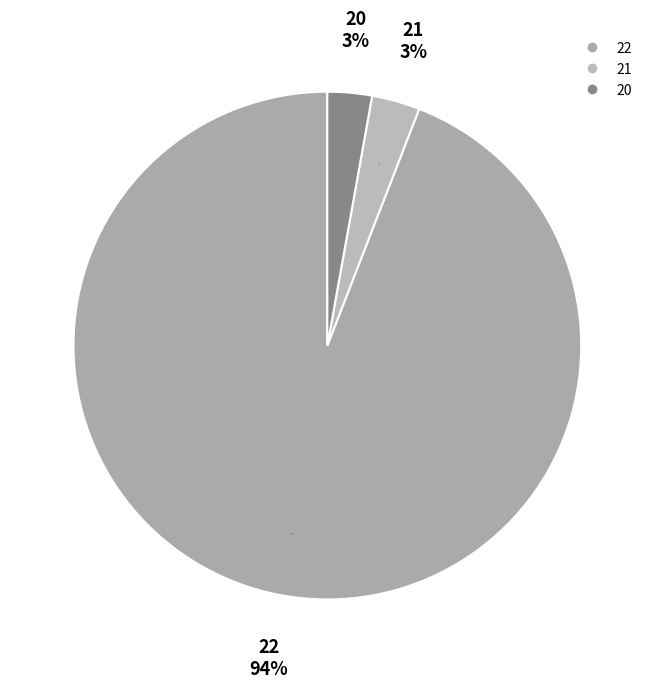

Does any single category account for the majority?

No